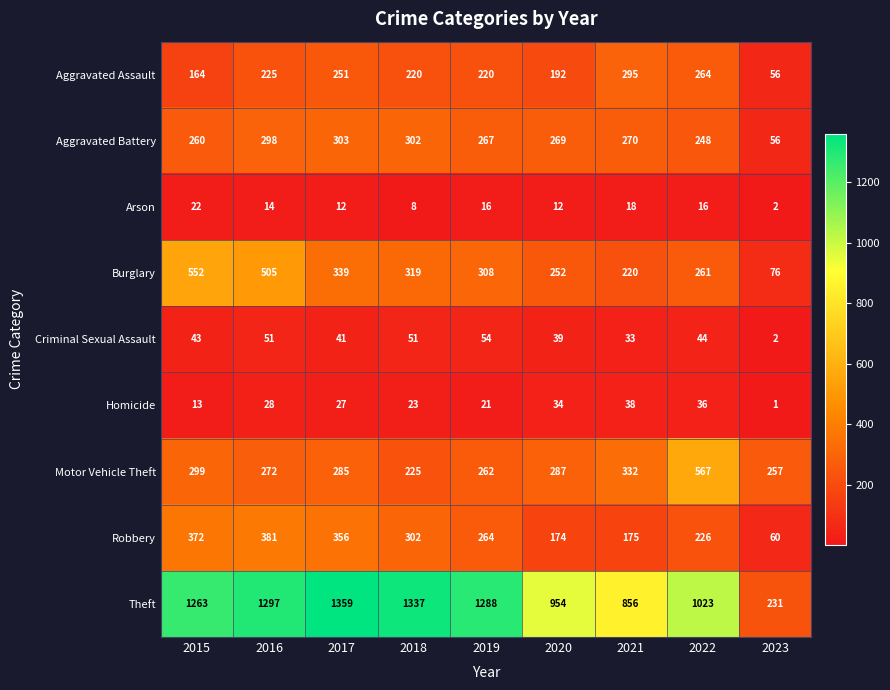

What is the maximum value shown in the chart?

1359